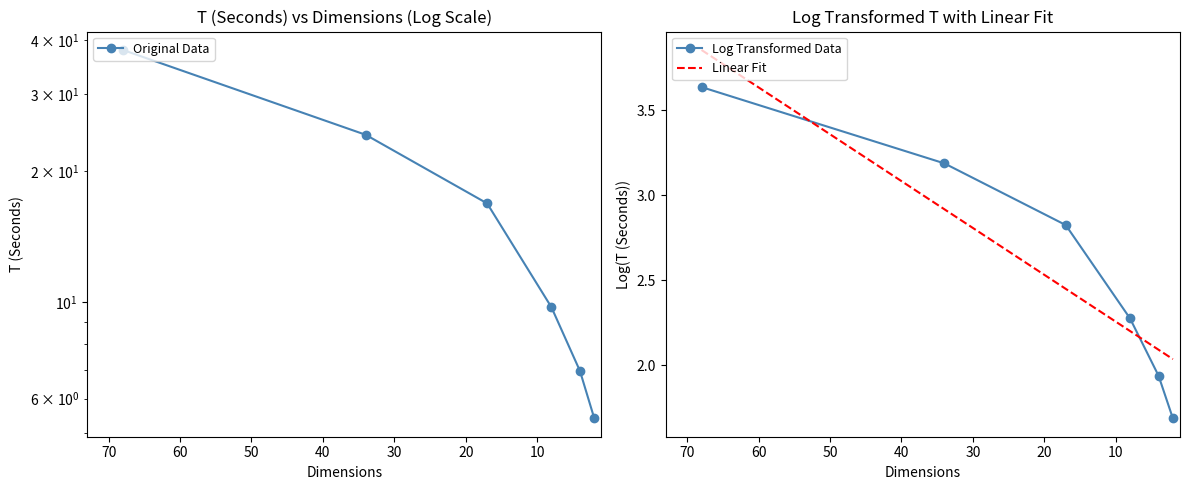

Rank the series at 50 from lowest to highest value.

Log Transformed Data, Linear Fit, Original Data